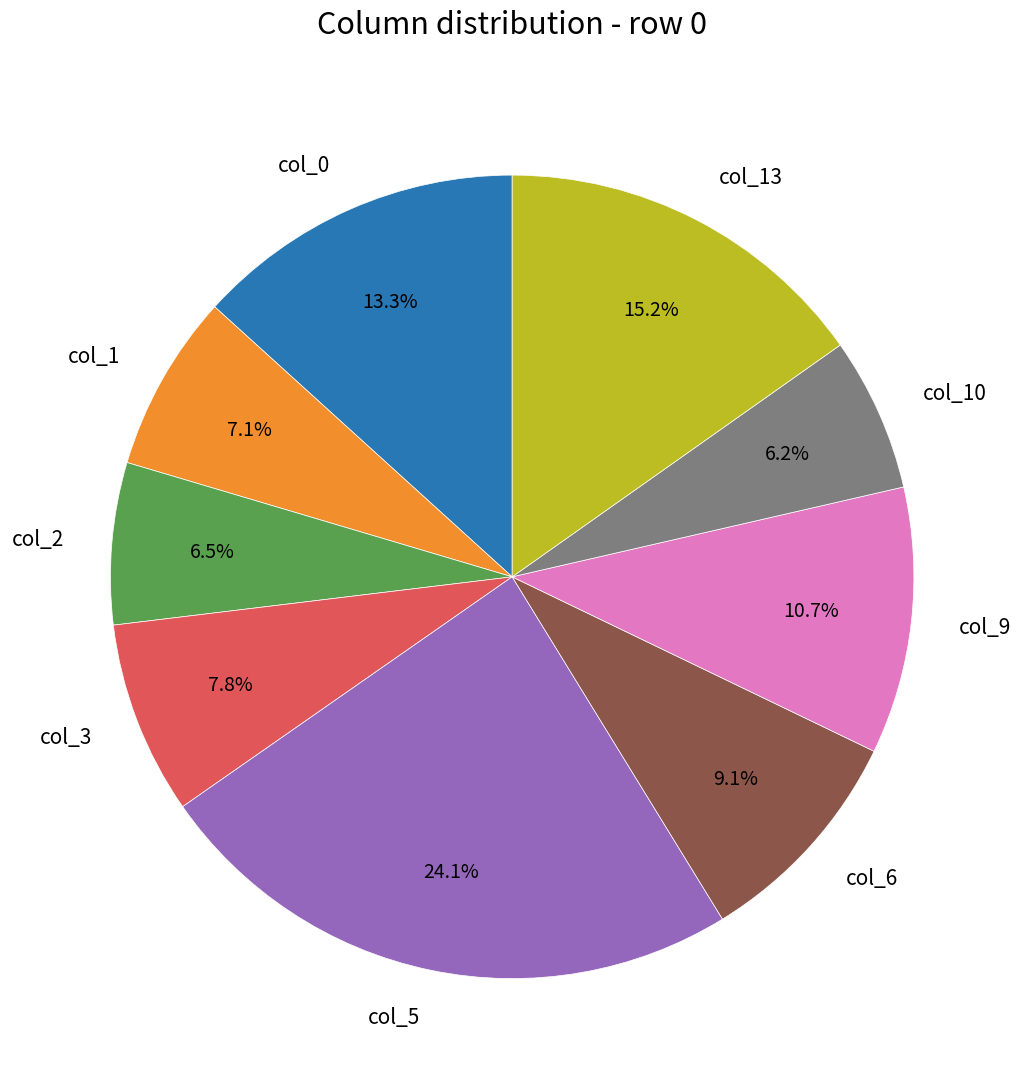

To the nearest percent, what portion does col_10 represent?

6%